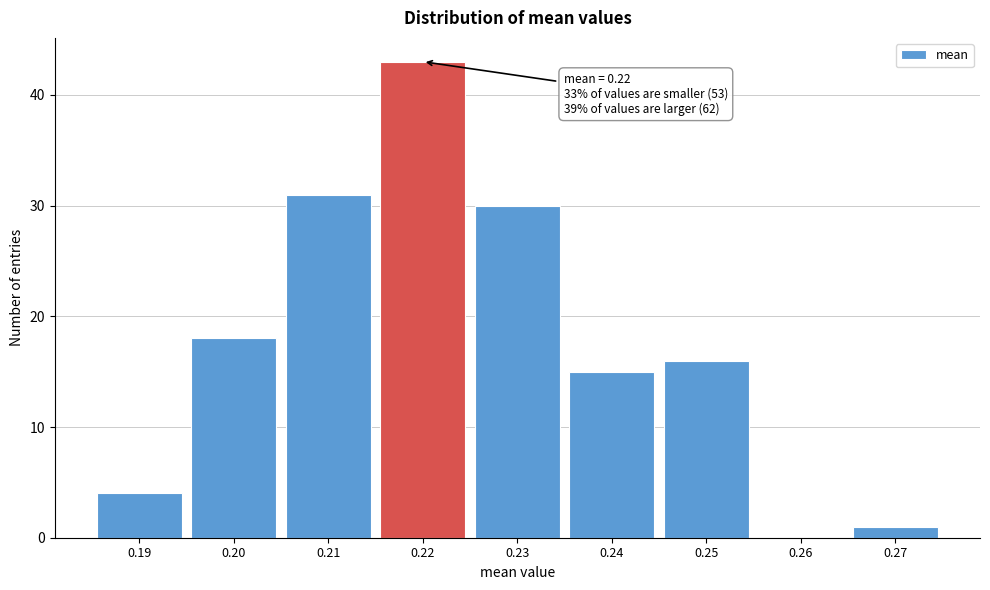

Reading left to right, extract all data points from this chart.

0.19=4	0.20=18	0.21=31	0.22=43	0.23=30	0.24=15	0.25=16	0.26=0	0.27=1